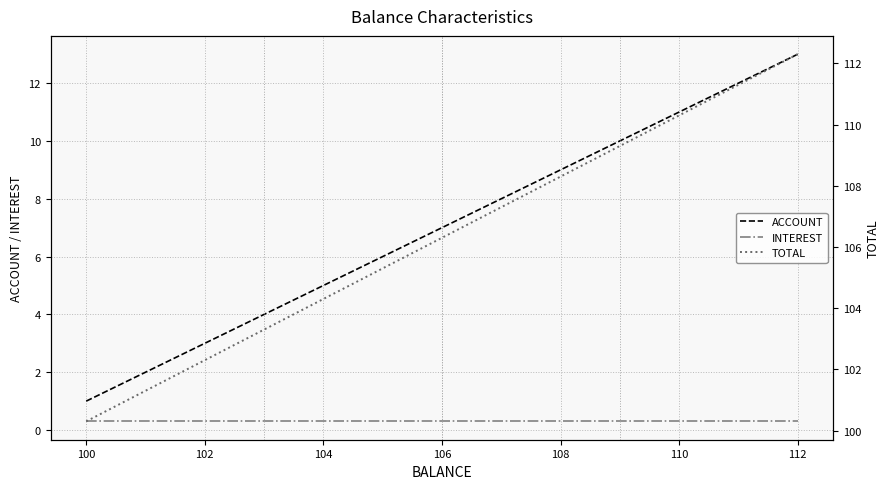

What is the value of the ACCOUNT point at the 10th from the left?

10.0